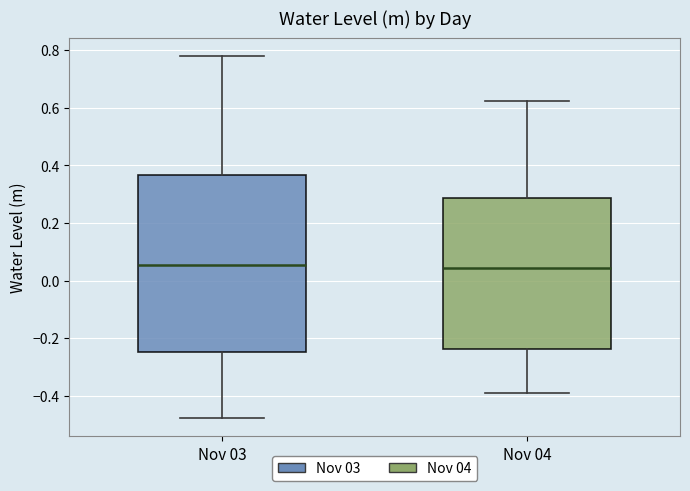

Reading left to right, transcribe this box plot: for each box, give where its median line is, the range the box spans, and where its two whiskers end, as read against the y-axis. The values are not printed on the chart, so give them approximately, as read against the axis.

Nov 03: median 0.06, box -0.24 to 0.36, whiskers -0.48 to 0.78
Nov 04: median 0.04, box -0.24 to 0.28, whiskers -0.40 to 0.62